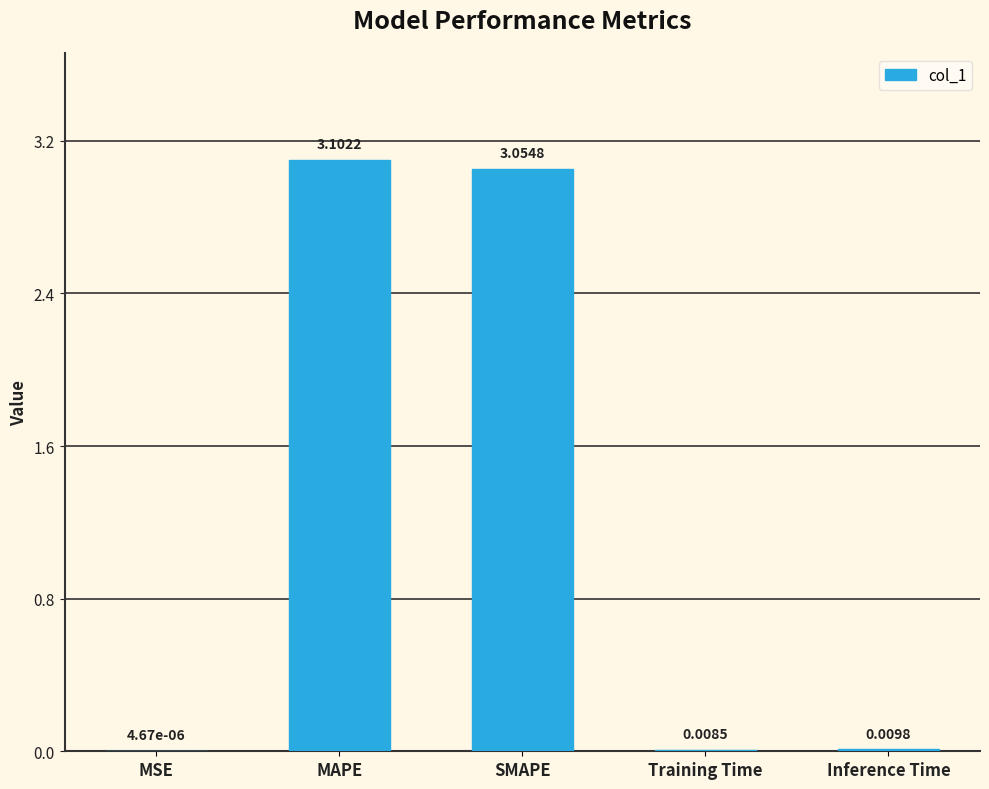

What is the sum of all values?

6.2